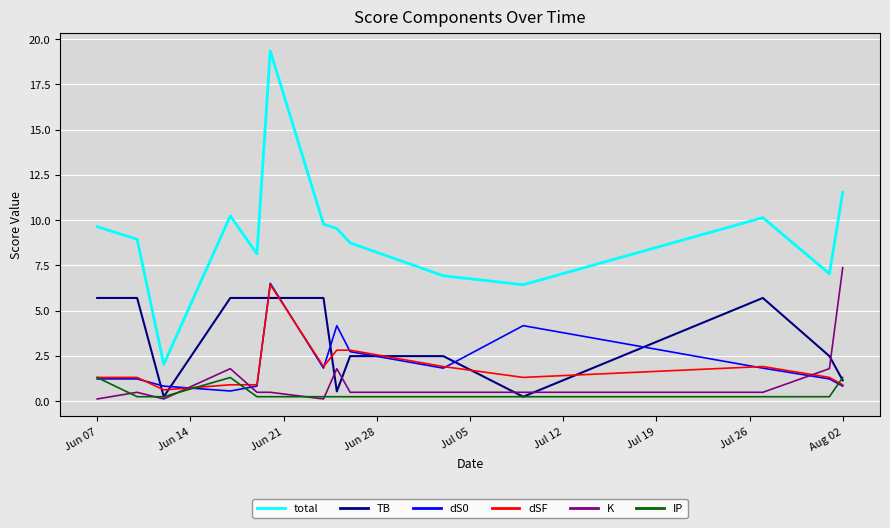

What is the highest value of the dSF series?

6.4